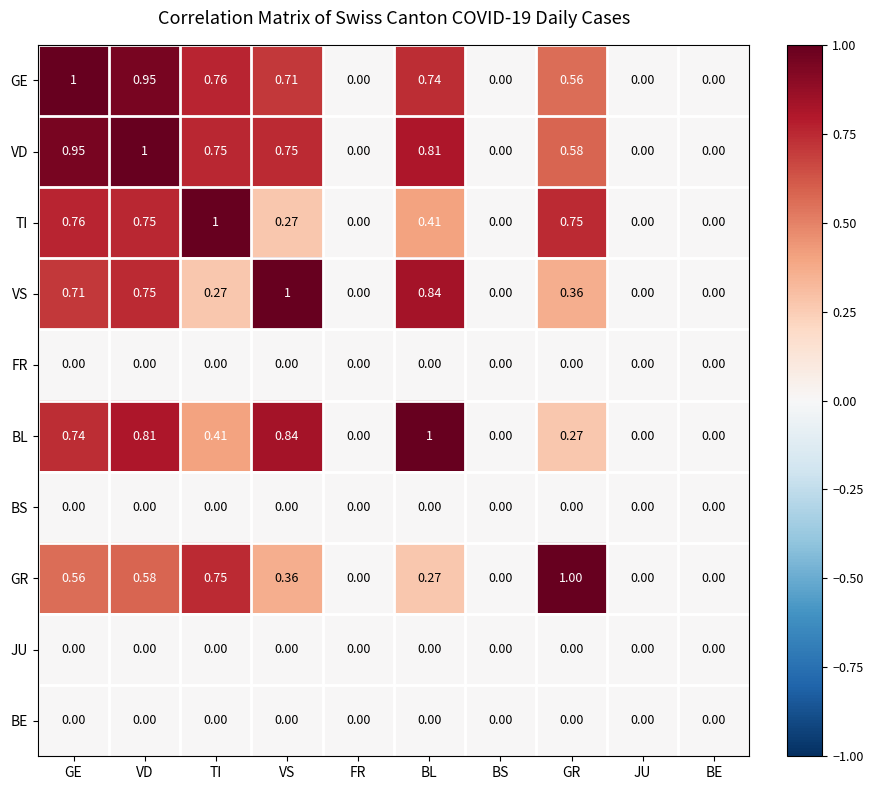

How many data points does each series have?

10